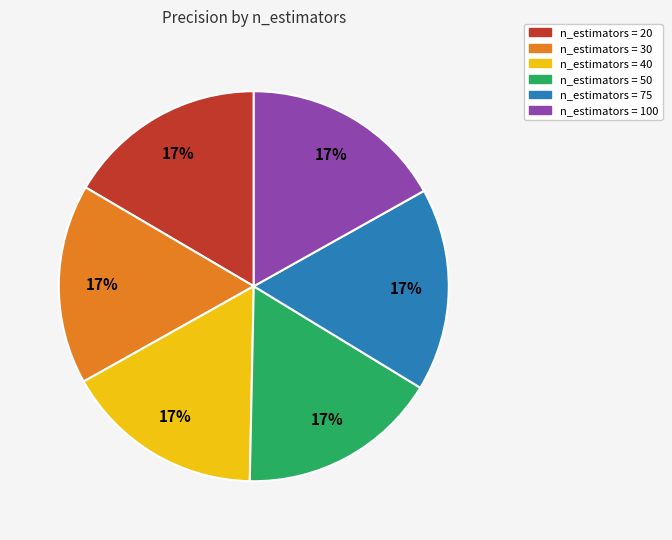

Is it true that n_estimators = 30 is 7% of the pie?

False